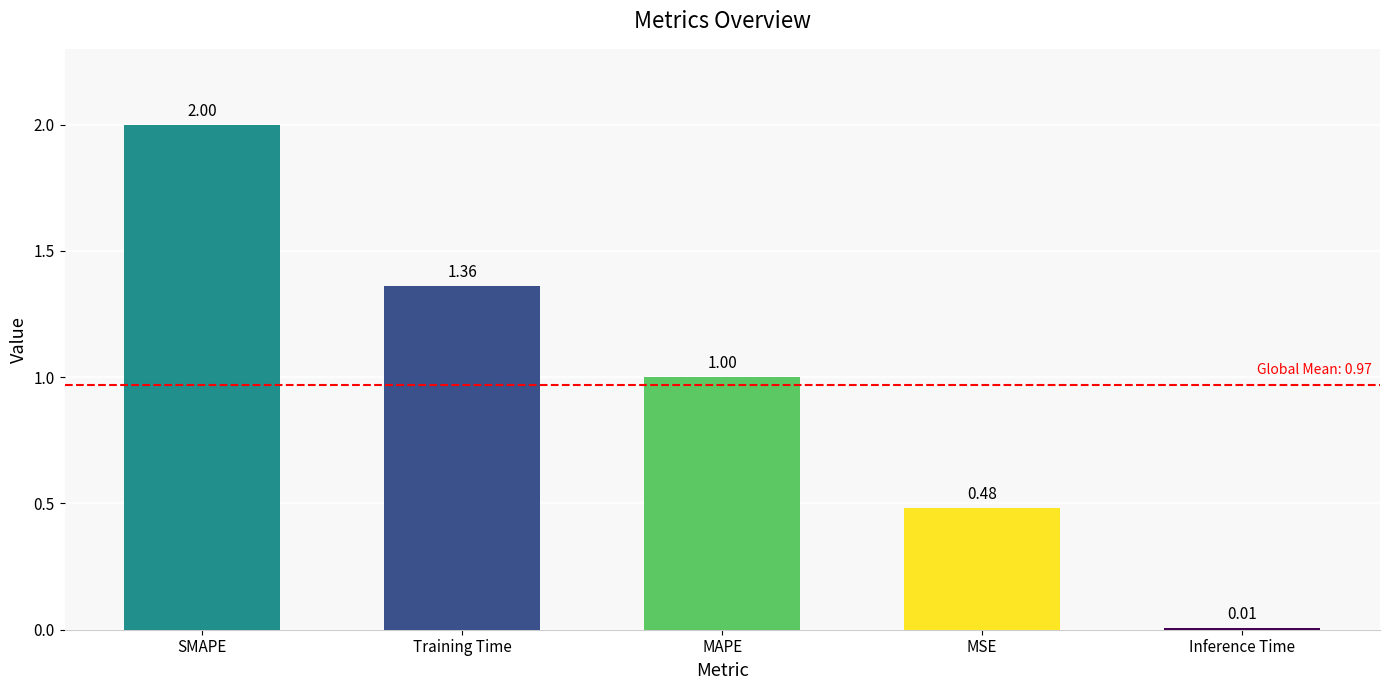

At which label does the data first exceed 1?

SMAPE